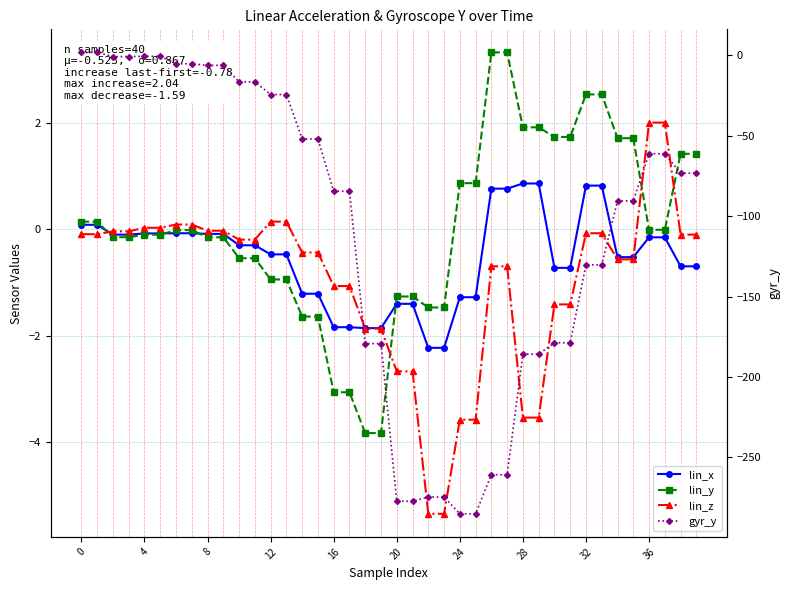

What are all the series names shown in the legend?

lin_x, lin_y, lin_z, gyr_y